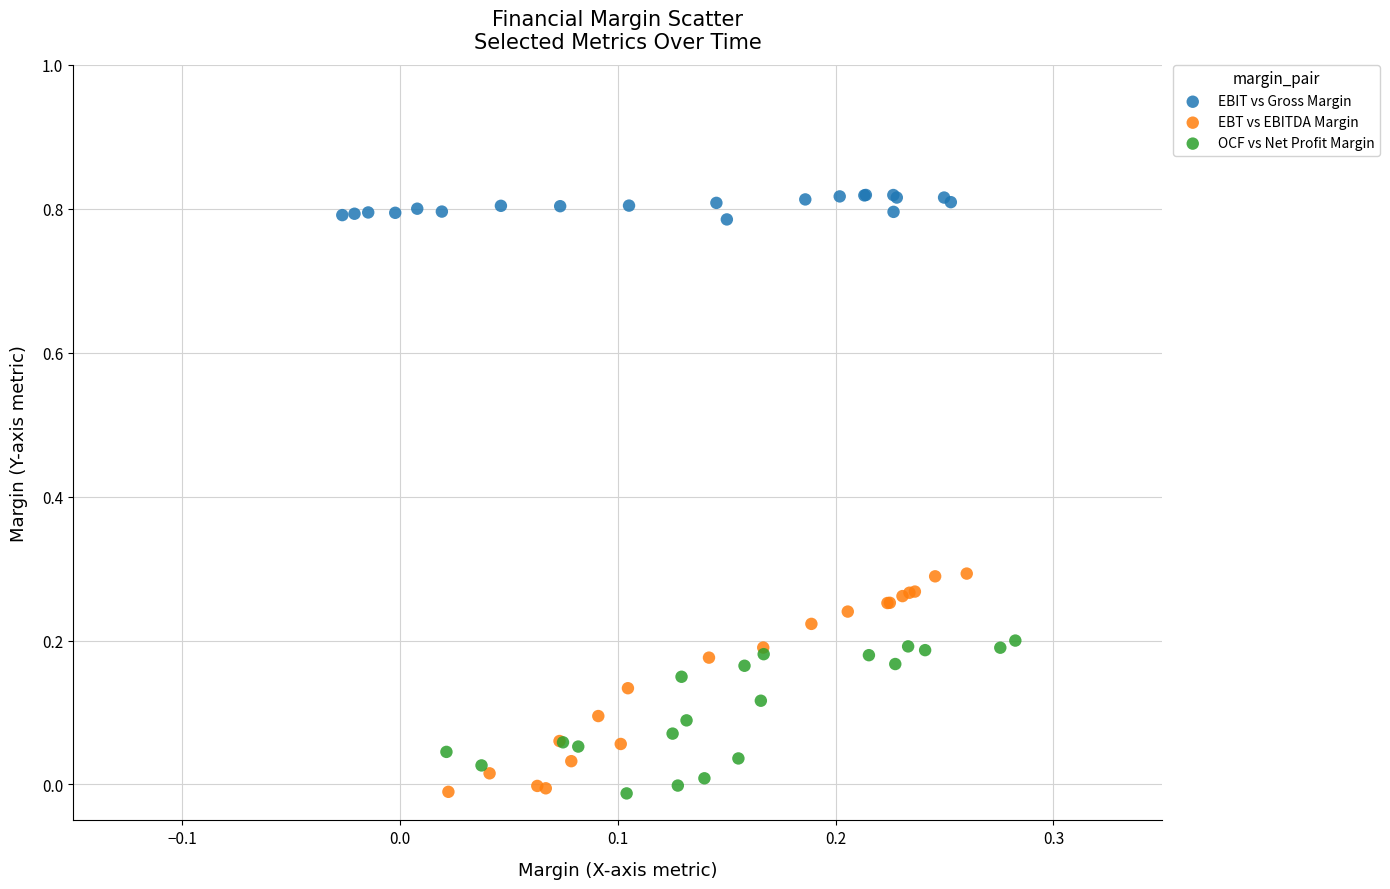

Which series contains the highest Y value?

EBIT vs Gross Margin